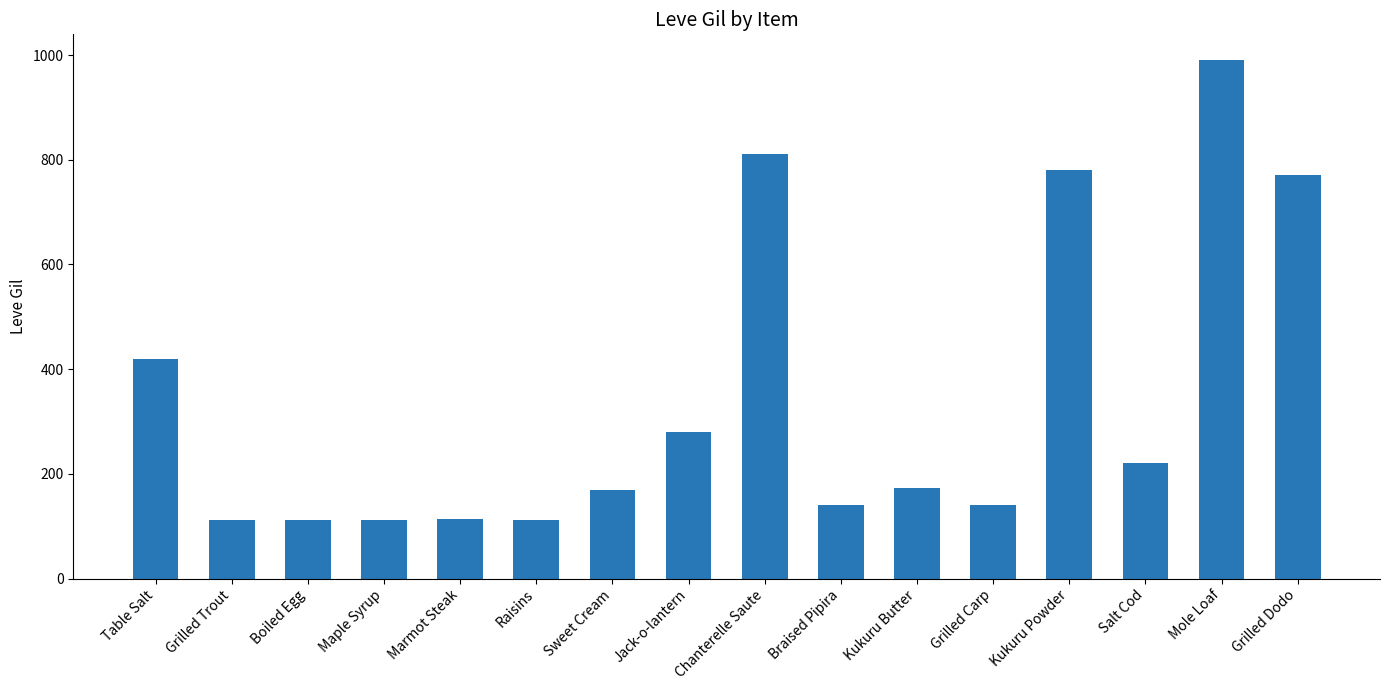

How many data points are less than 173?

8